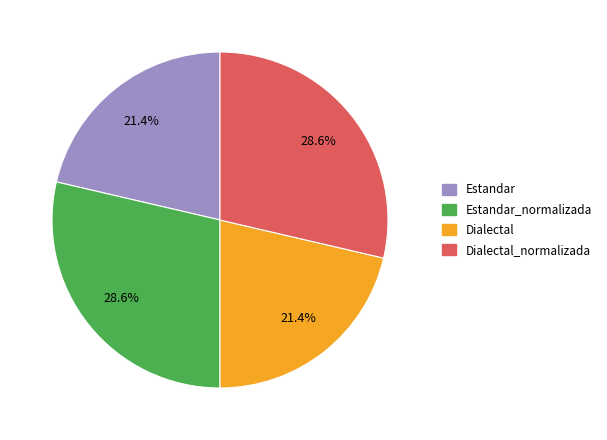

Does any single category account for the majority?

No